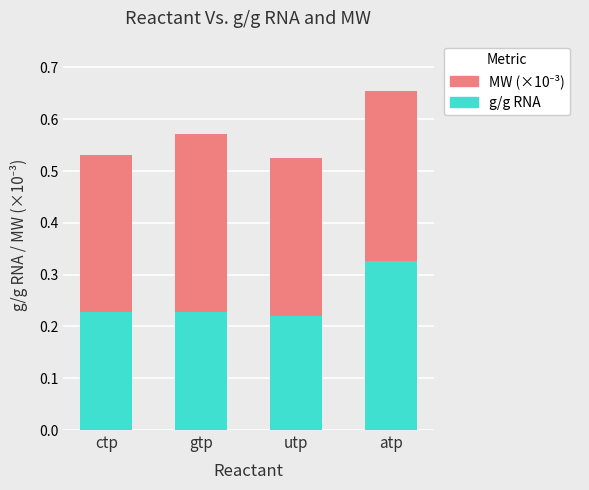

The value of g/g RNA at ctp is 0.4. True or false?

False